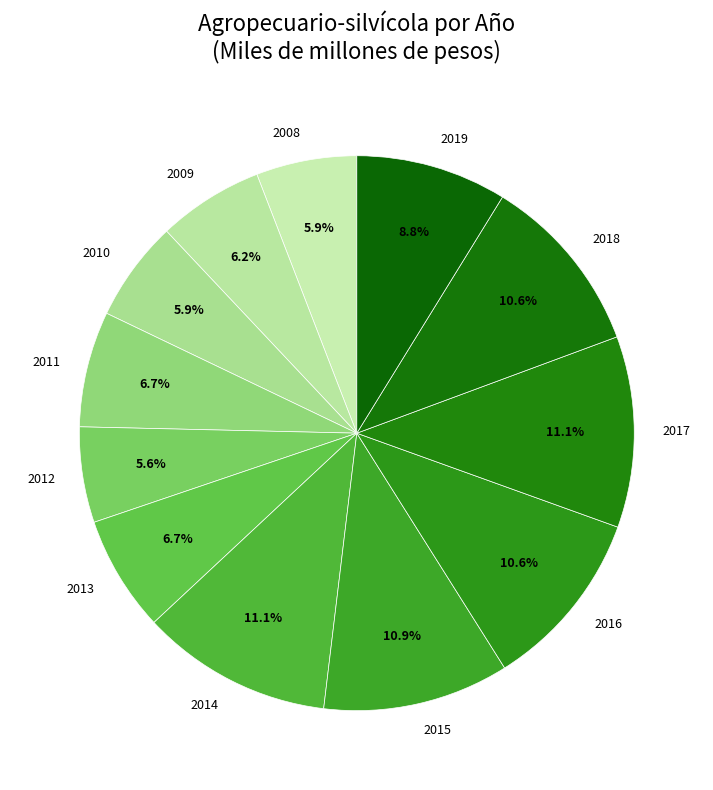

To the nearest percent, what portion does 2011 represent?

7%